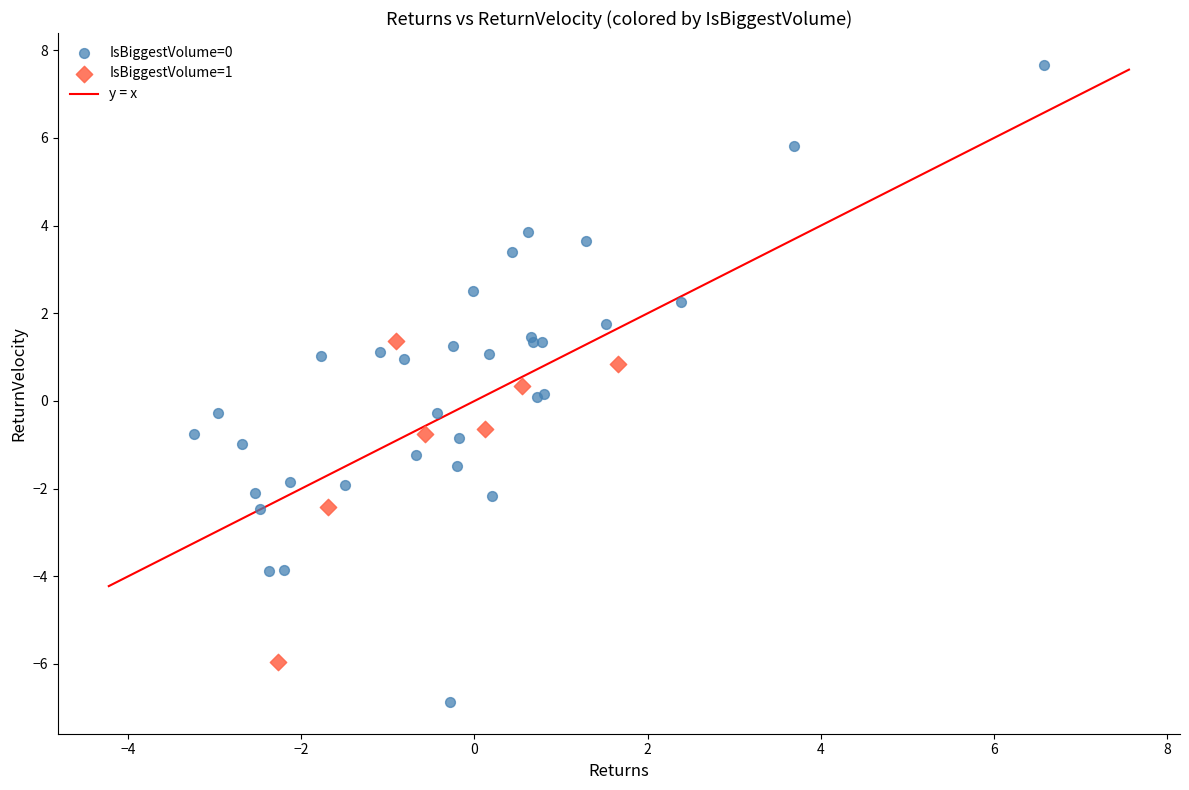

Which series reaches the minimum Y coordinate?

IsBiggestVolume=0